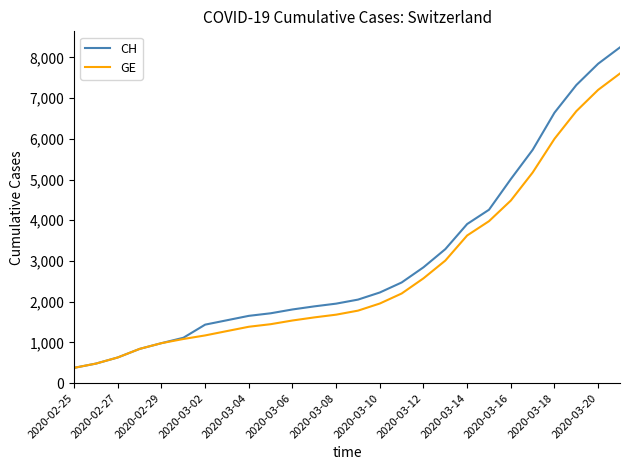

Which series has the largest range (max minus min)?

CH